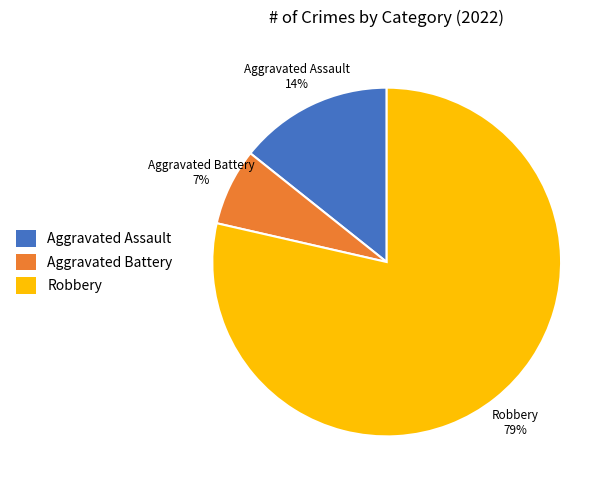

True or false: Aggravated Battery accounts for 17% of the total.

False